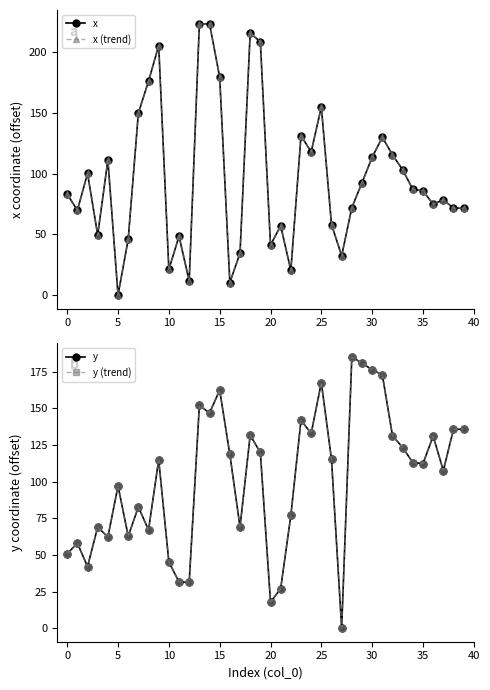

How many intersections are there between y and x (trend)?

13